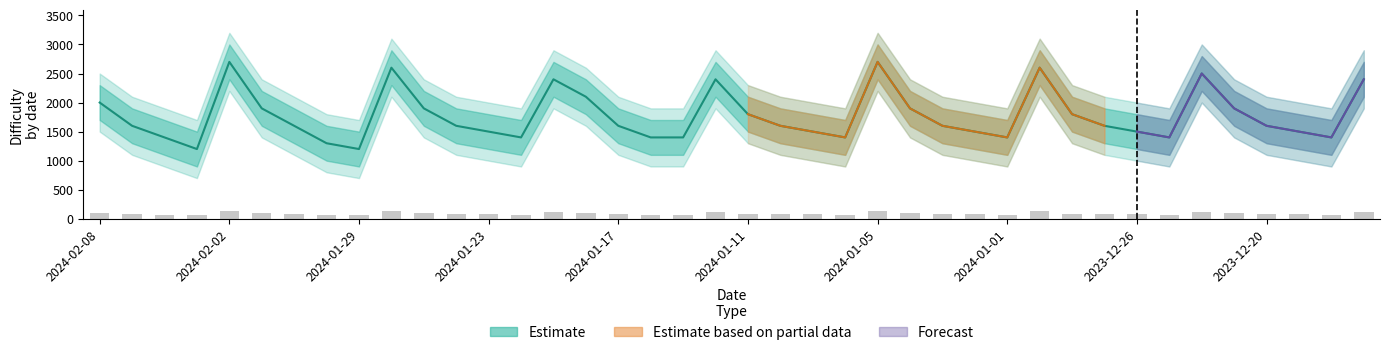

What is the greatest value displayed?

2700